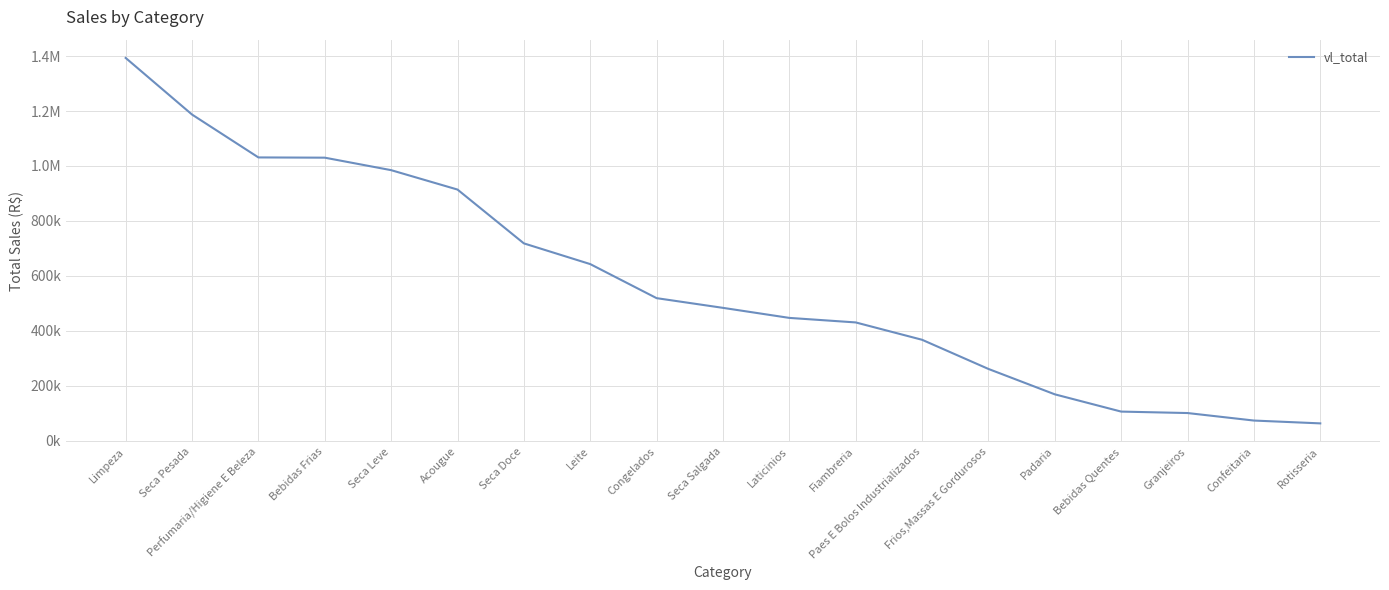

What is the difference between the values at Seca Salgada and Perfumaria/Higiene E Beleza?

547875.6